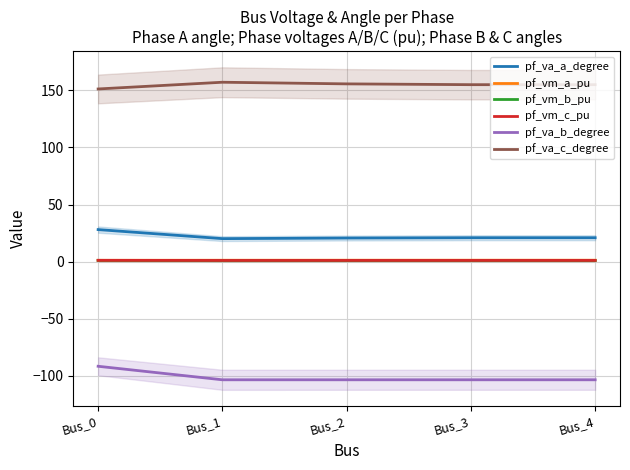

The pf_va_b_degree series shows -183.1 at Bus_4. True or false?

False